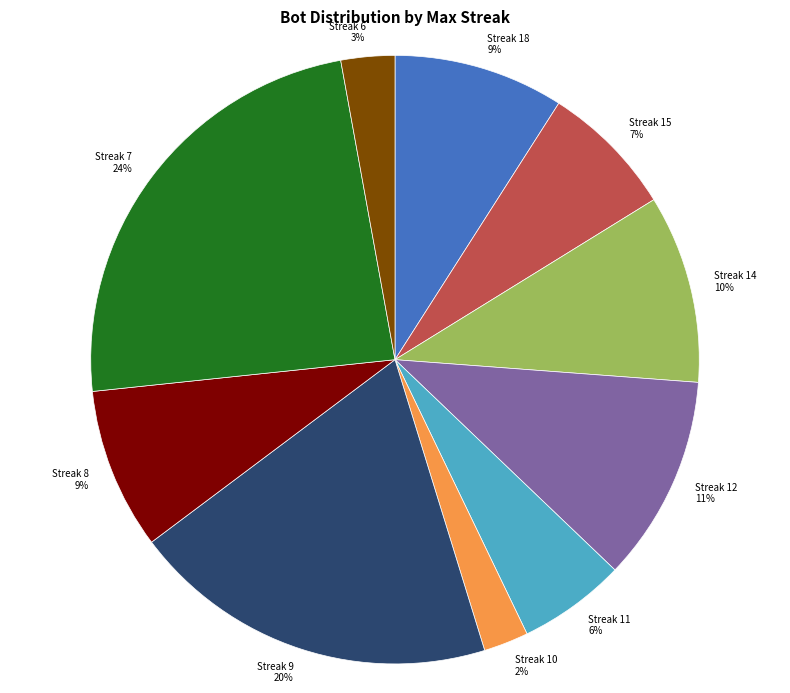

Between Streak 15 and Streak 9, which is larger?

Streak 9